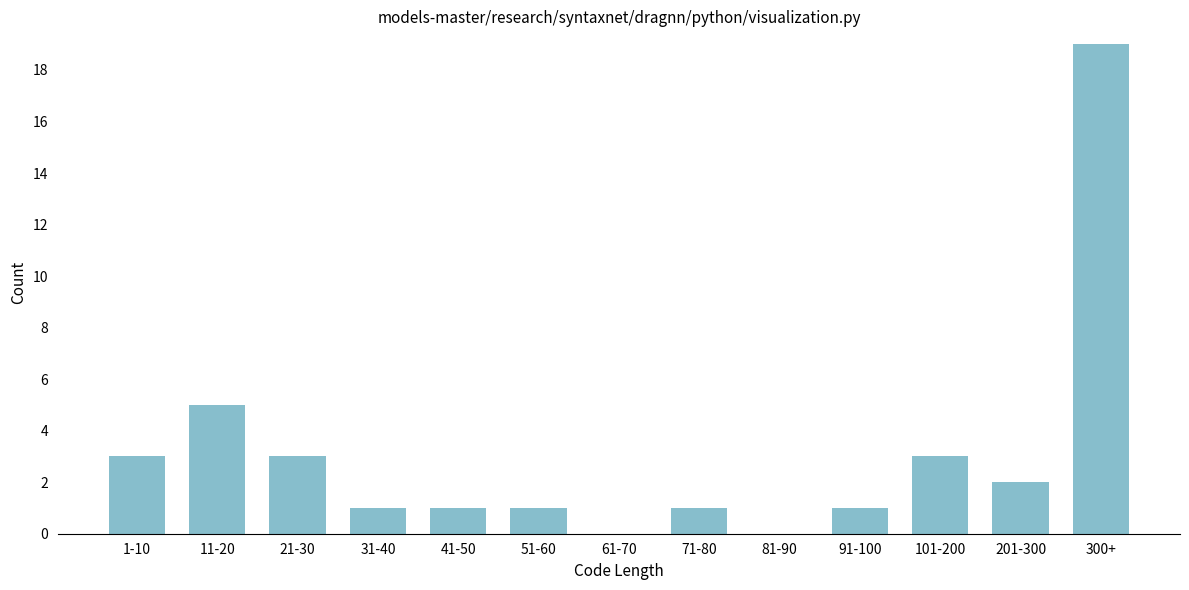

Reading right to left, extract all data points from this chart.

300+=19	201-300=2	101-200=3	91-100=1	81-90=0	71-80=1	61-70=0	51-60=1	41-50=1	31-40=1	21-30=3	11-20=5	1-10=3